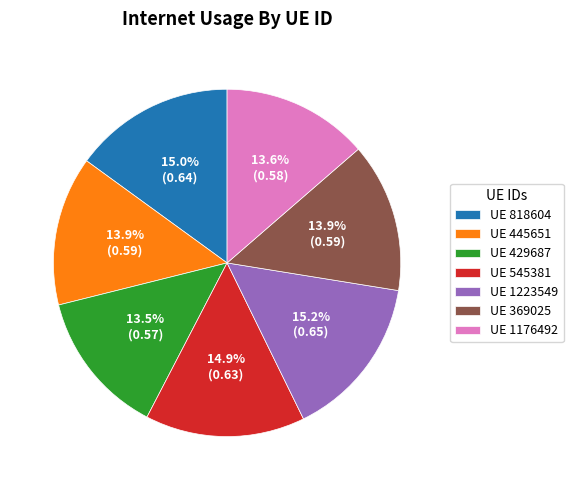

What is the total percentage of UE 545381 and UE 429687?

28.4%